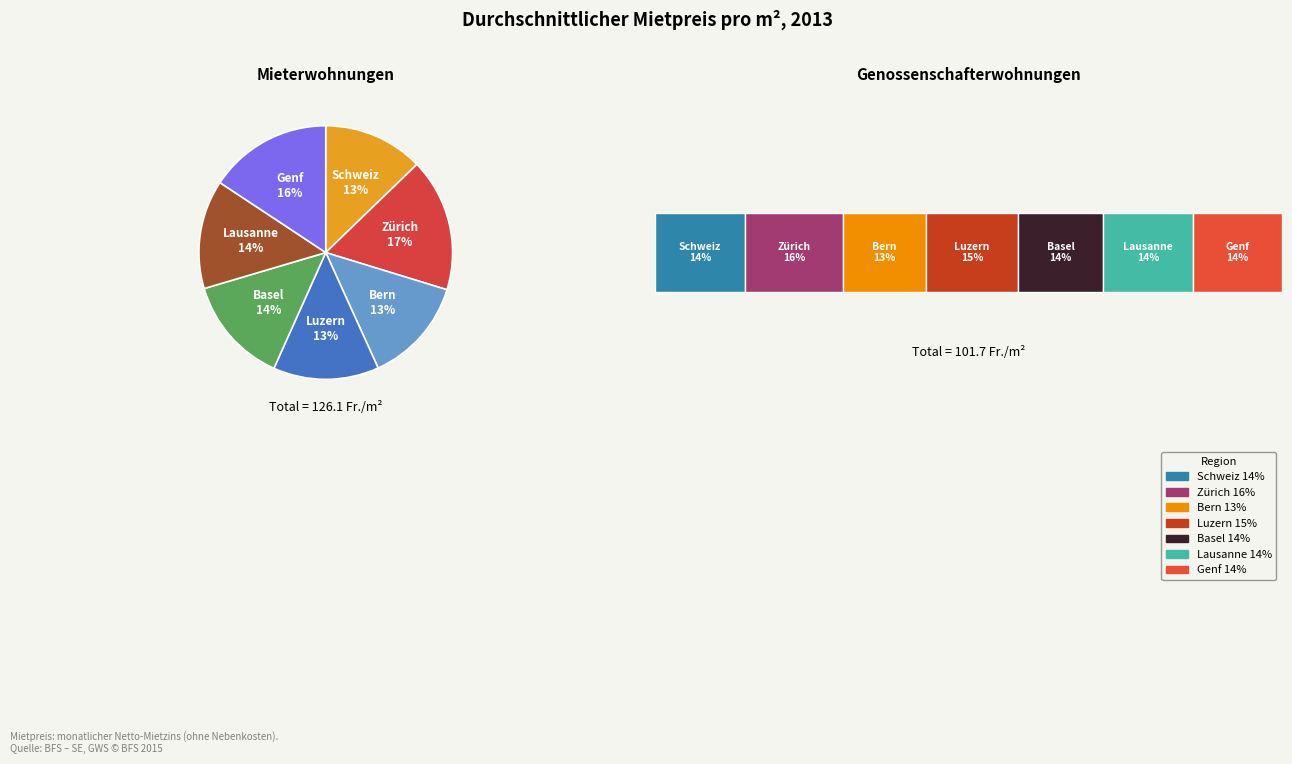

Do 3 and 5 together represent more than half of the pie?

No